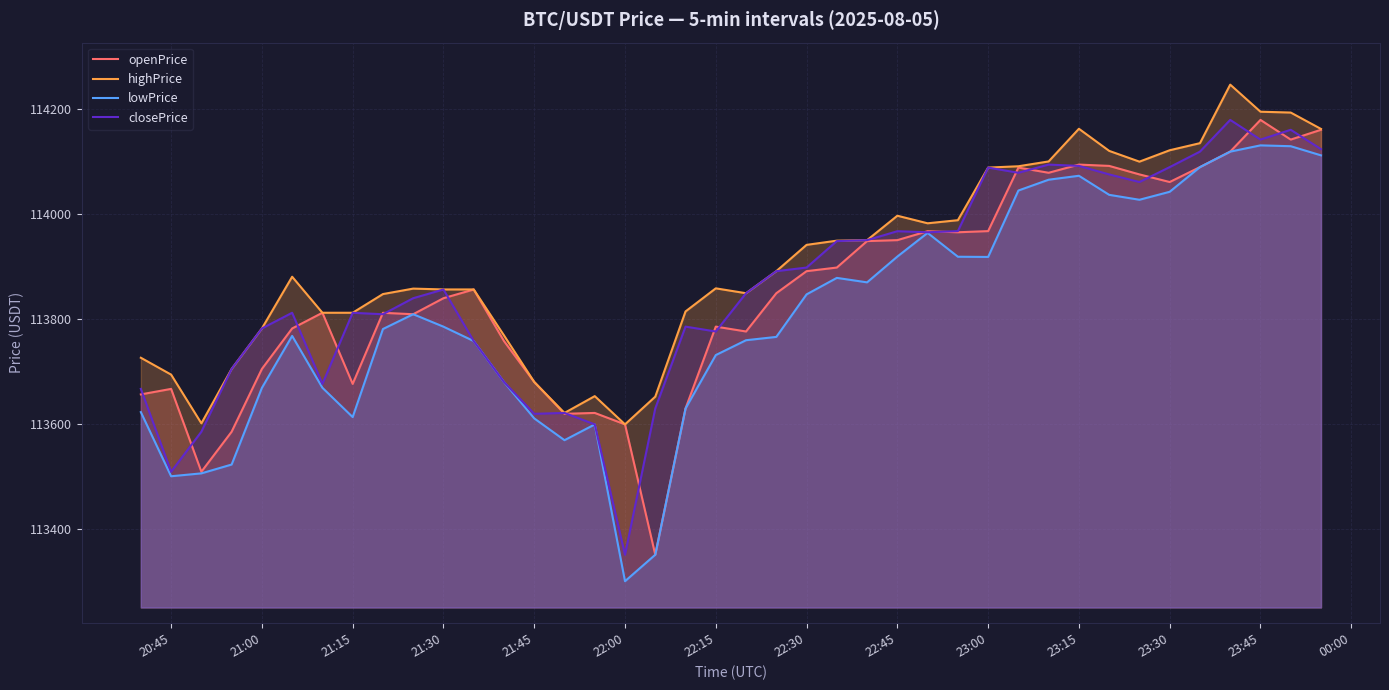

How many lines are shown in the chart?

4